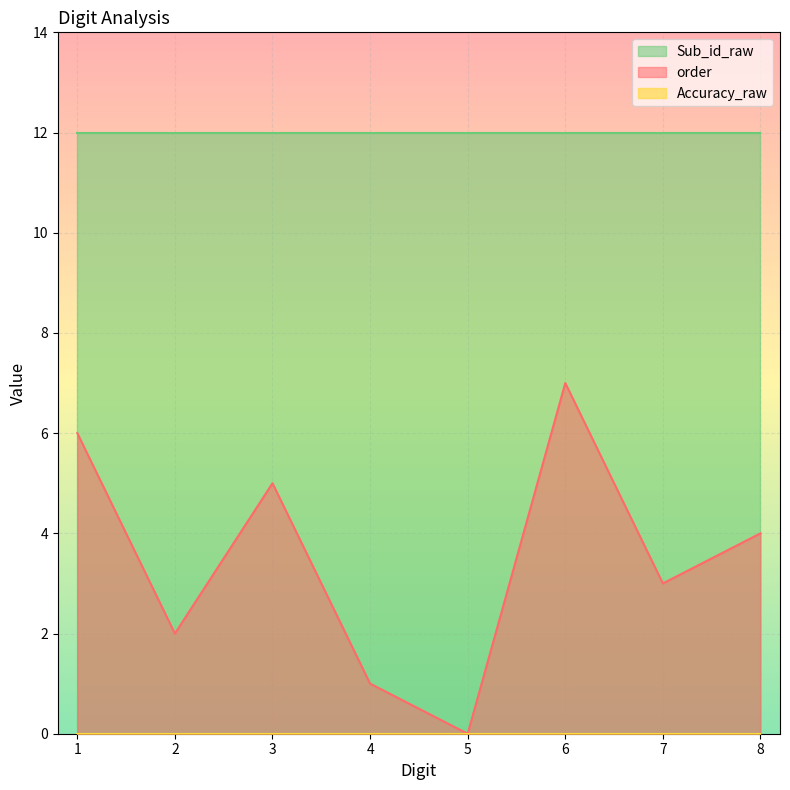

What is the difference between the highest and lowest values at 3.0?

12